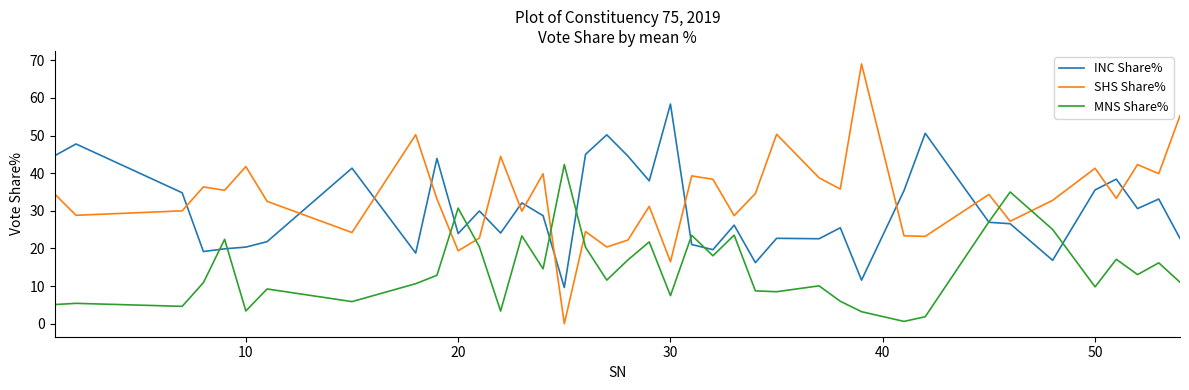

What is the highest value of the MNS Share% series?

42.3